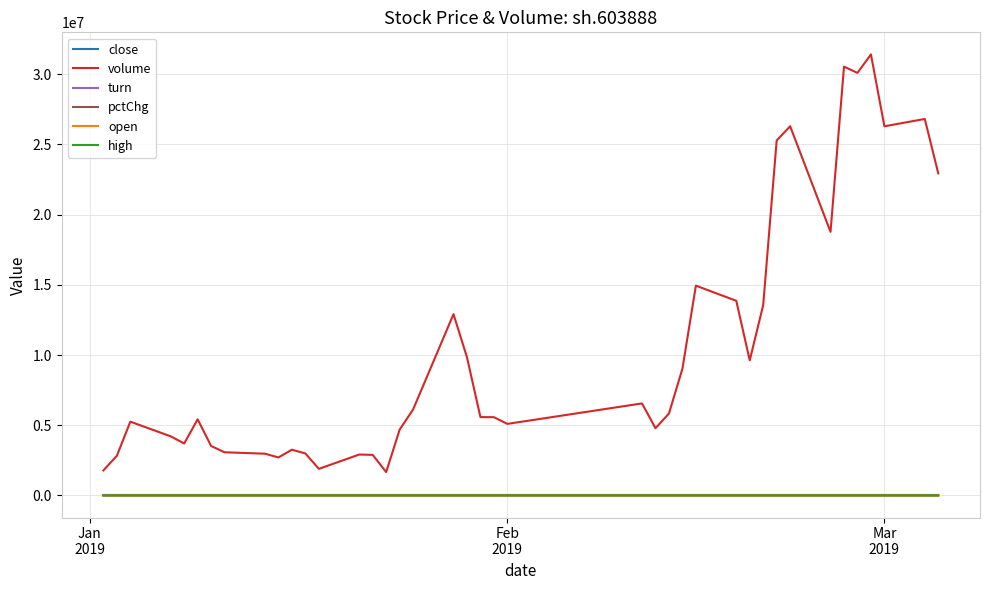

True or false: volume and turn cross at least once.

False